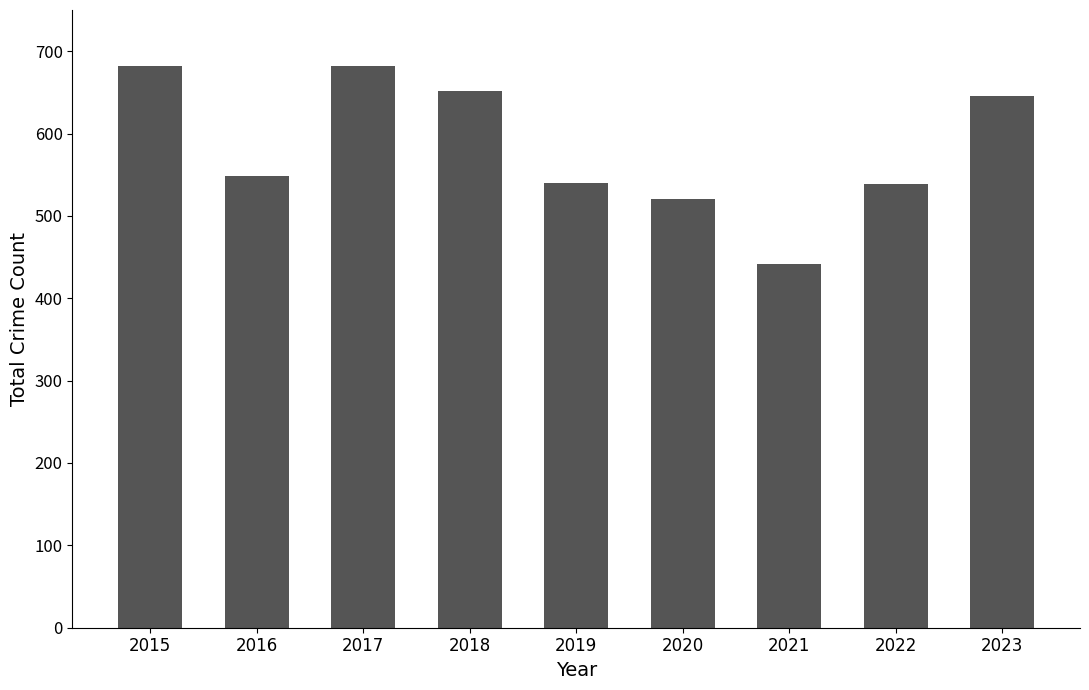

What is the difference between the second highest and minimum values?

240